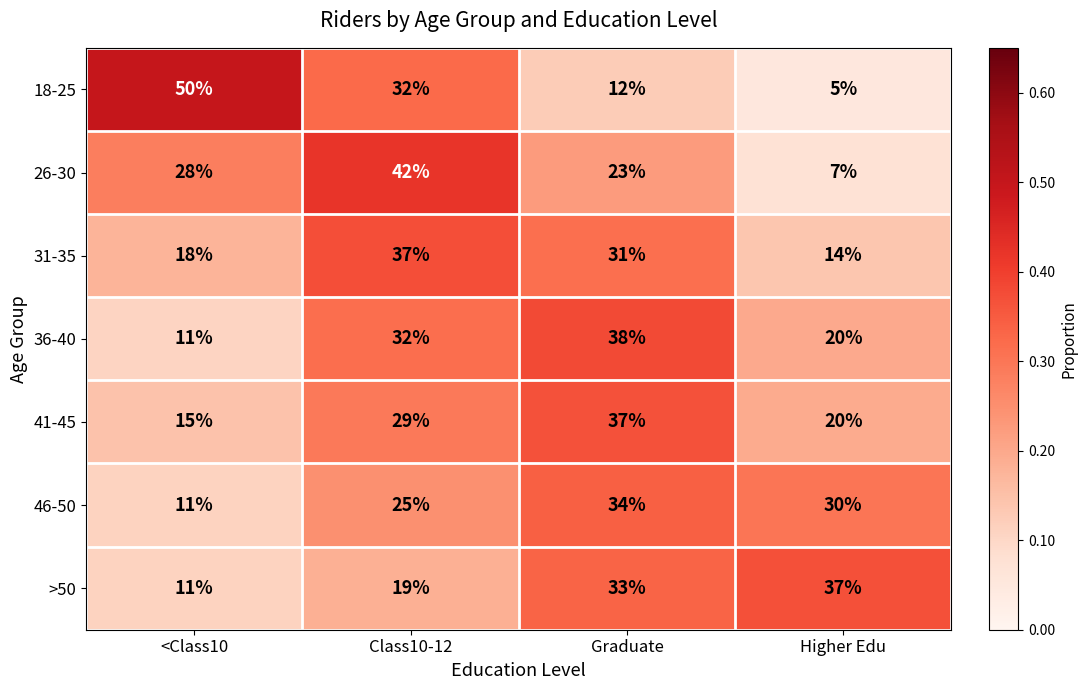

Between Class10-12 and Graduate, which series saw the biggest shift?

18-25